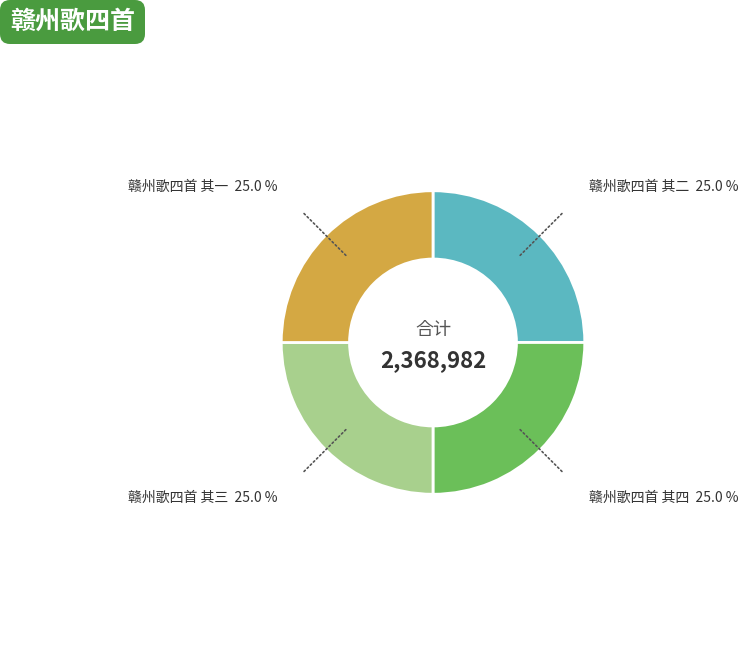

Does any single category account for the majority?

No